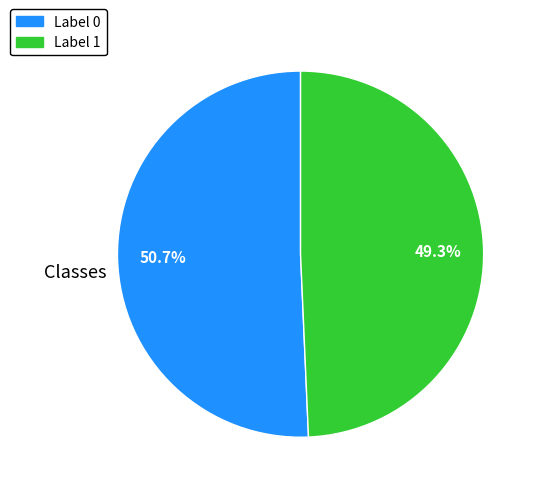

Does any single category account for the majority?

Yes